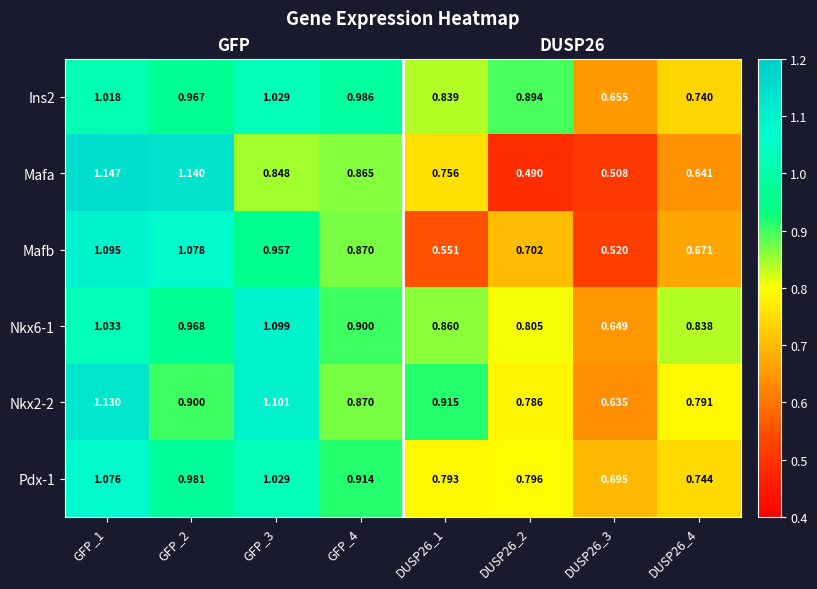

Which category has the lowest value across all series?

DUSP26_2